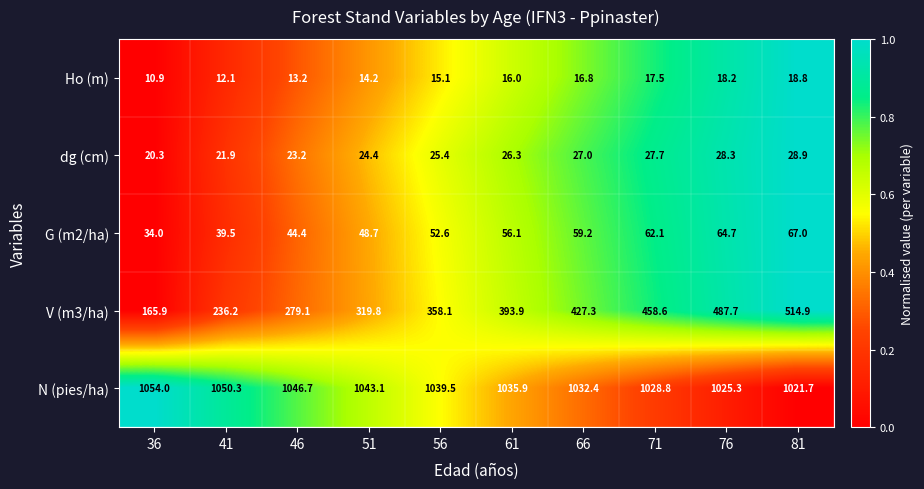

What is the total value across all series at 46?

1406.6